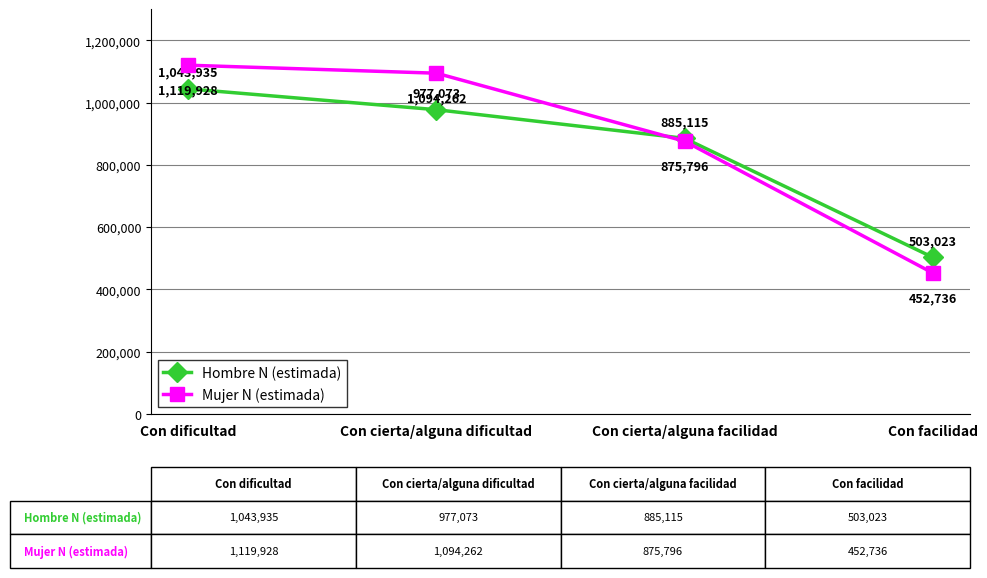

What is the label of the 4th point from the right?

Con dificultad